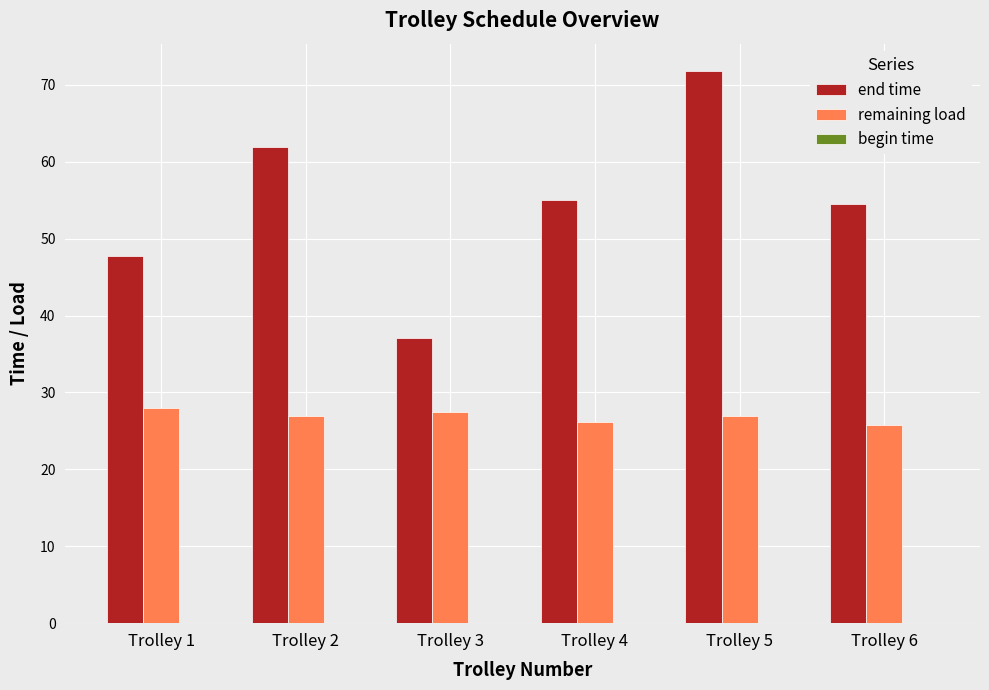

Is it true that end time equals 95.0 at Trolley 6?

False